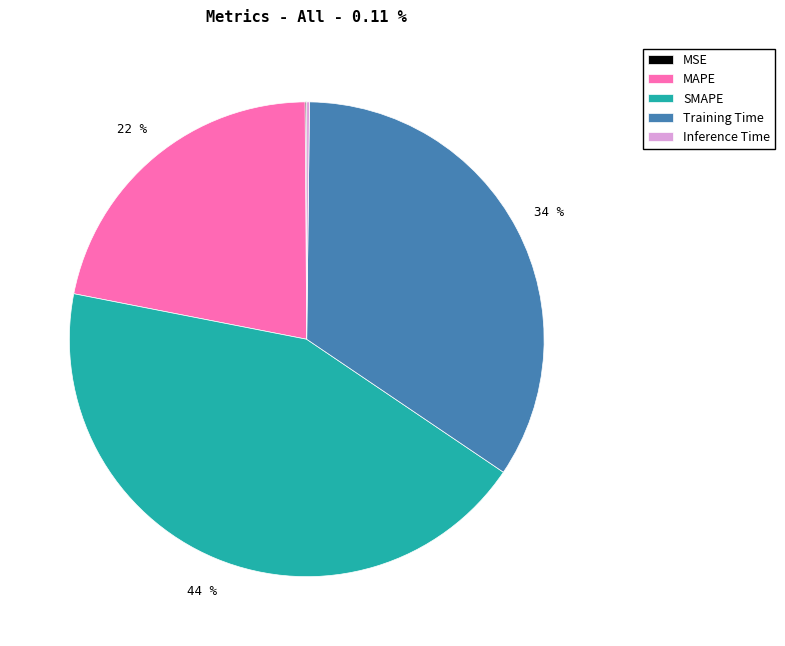

Between SMAPE and MAPE, which is larger?

SMAPE